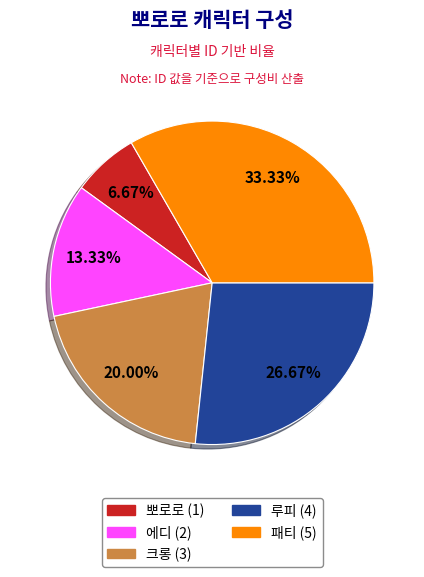

What percentage is the 뽀로로 slice, to the nearest percent?

7%